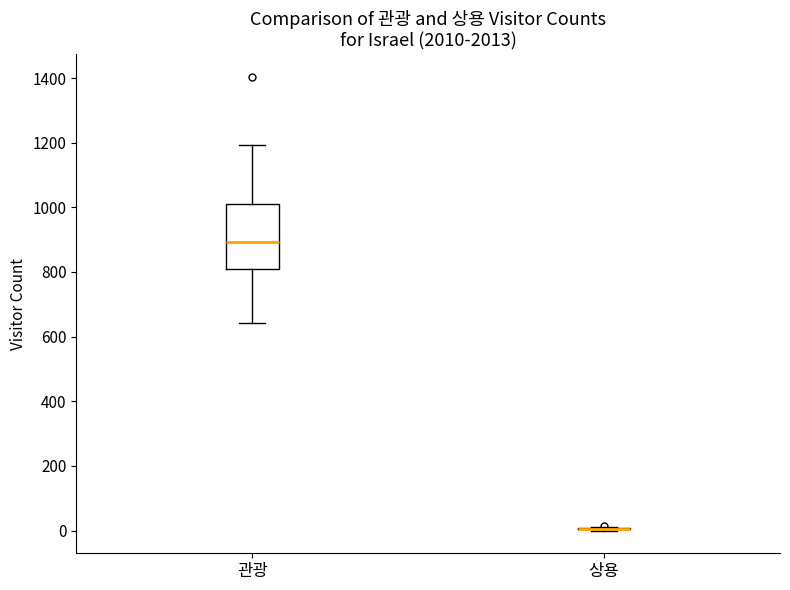

Which box is the tallest, from its lower edge to its upper edge?

관광